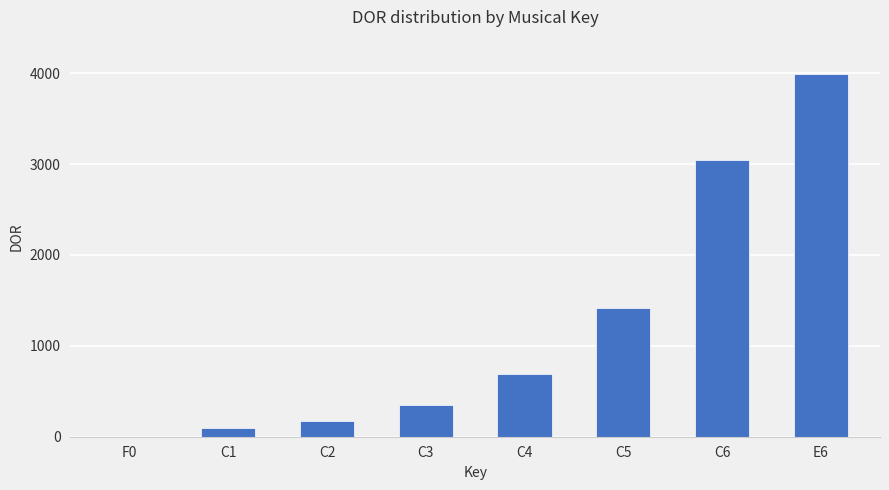

Reading left to right, extract all data points from this chart.

F0=0	C1=92	C2=174	C3=344	C4=692	C5=1419	C6=3043	E6=3996